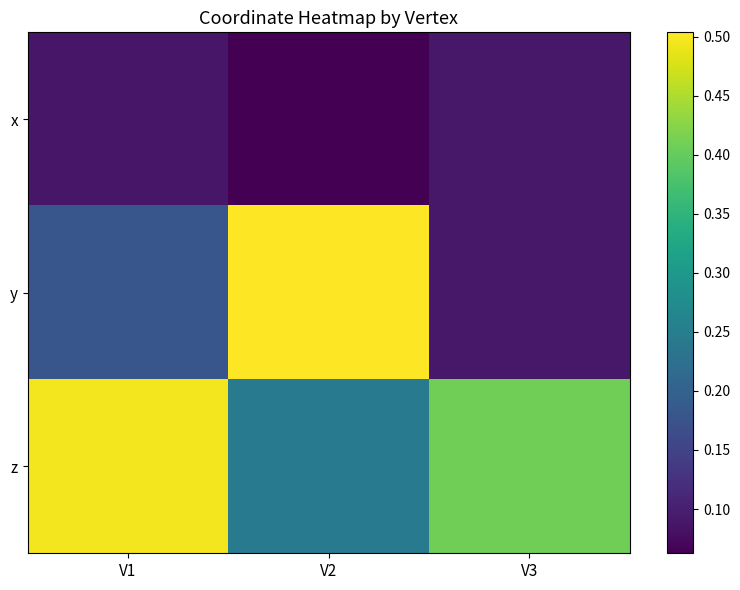

Reading right to left, transcribe all the data shown in this chart.

x: V3=0.1	V2=0.1	V1=0.1
y: V3=0.1	V2=0.5	V1=0.2
z: V3=0.4	V2=0.2	V1=0.5